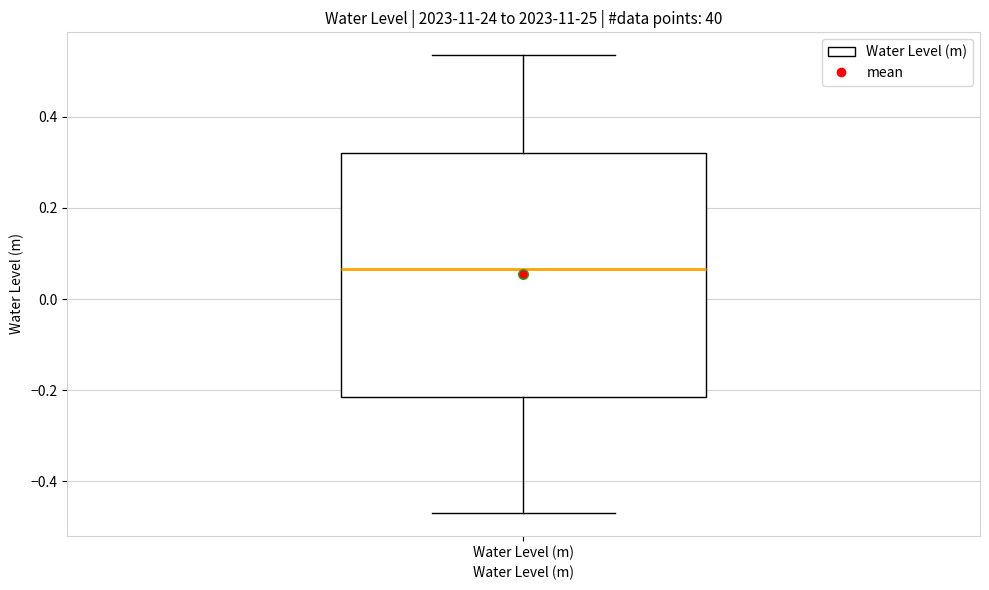

Read this box plot against the y-axis: the position of the median line, the range covered by the box, and the ends of both whiskers. The values are not printed on the chart, so give them approximately, as read against the axis.

median 0.06, box -0.22 to 0.32, whiskers -0.46 to 0.54